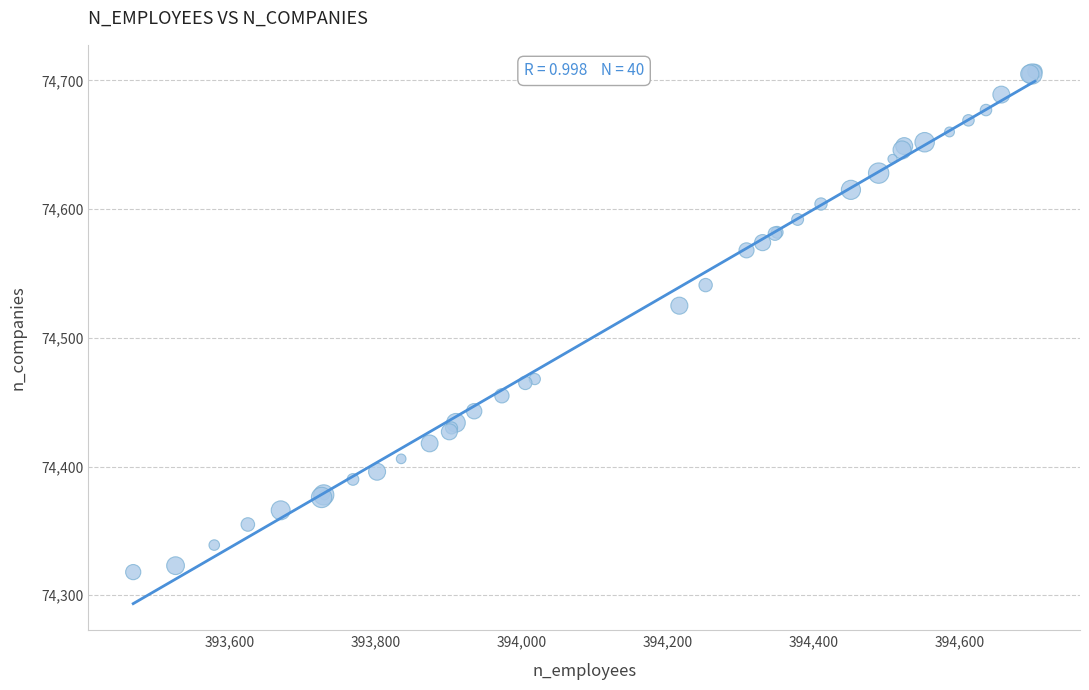

What Y value in the scatter plot is closest to 74512?

74525